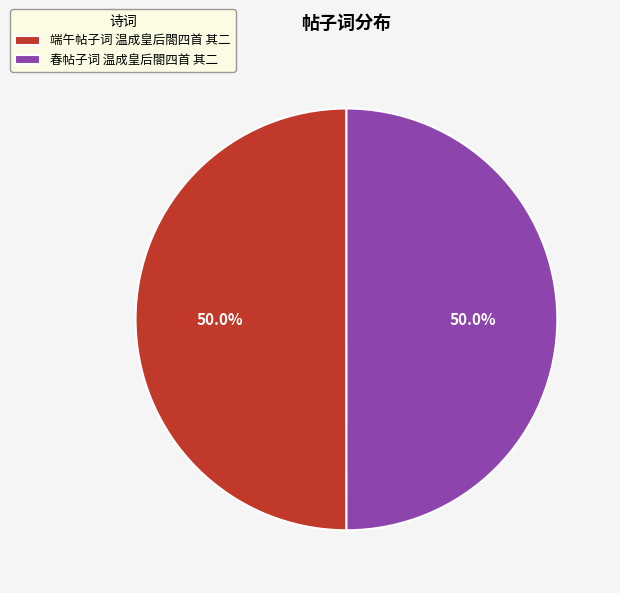

What is the ratio of the value at 端午帖子词 温成皇后閤四首 其二 to the value at 春帖子词 温成皇后閤四首 其二?

1.0